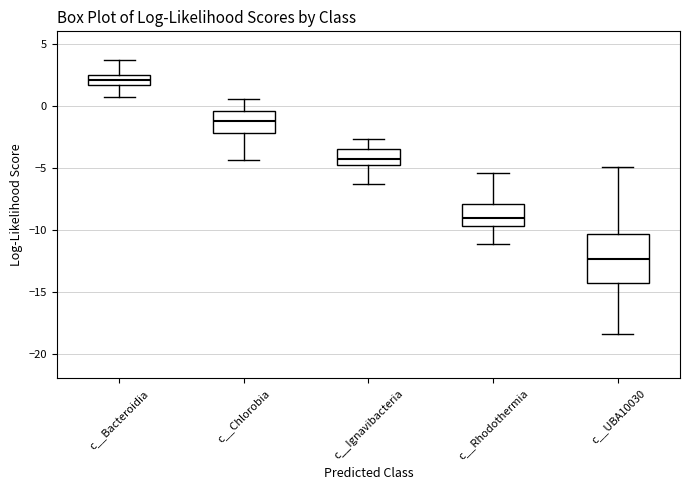

Reading left to right, transcribe this box plot: for each box, give where its median line is, the range the box spans, and where its two whiskers end, as read against the y-axis. The values are not printed on the chart, so give them approximately, as read against the axis.

c__Bacteroidia: median 2.0, box 1.5 to 2.5, whiskers 0.5 to 3.5
c__Chlorobia: median -1.5, box -2.0 to -0.5, whiskers -4.5 to 0.5
c__Ignavibacteria: median -4.5, box -5.0 to -3.5, whiskers -6.5 to -2.5
c__Rhodothermia: median -9.0, box -9.5 to -8.0, whiskers -11.0 to -5.5
c__UBA10030: median -12.5, box -14.5 to -10.5, whiskers -18.5 to -5.0